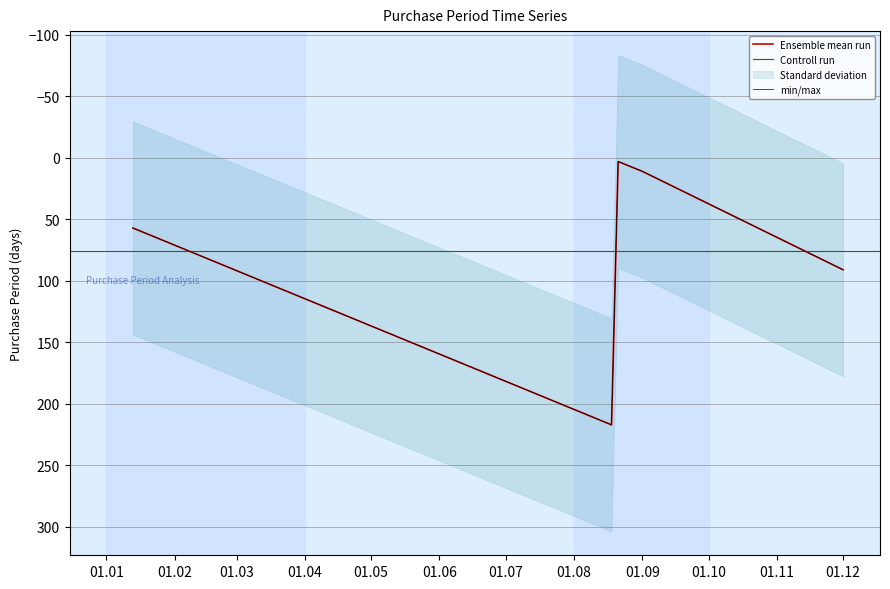

How many categories are shown in the chart?

5